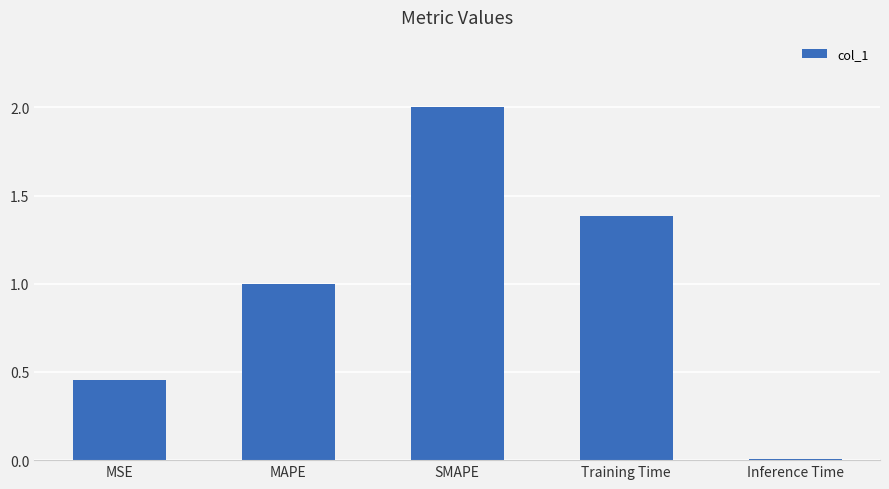

What is the value of the 4th bar from the left?

1.4